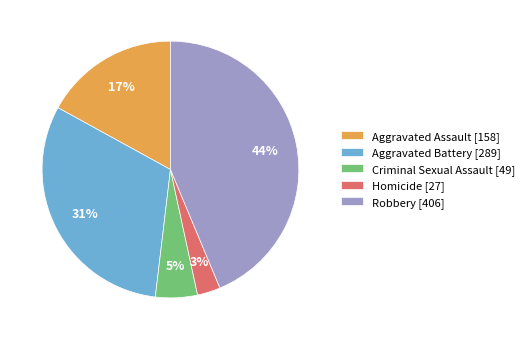

Does any single category account for the majority?

No